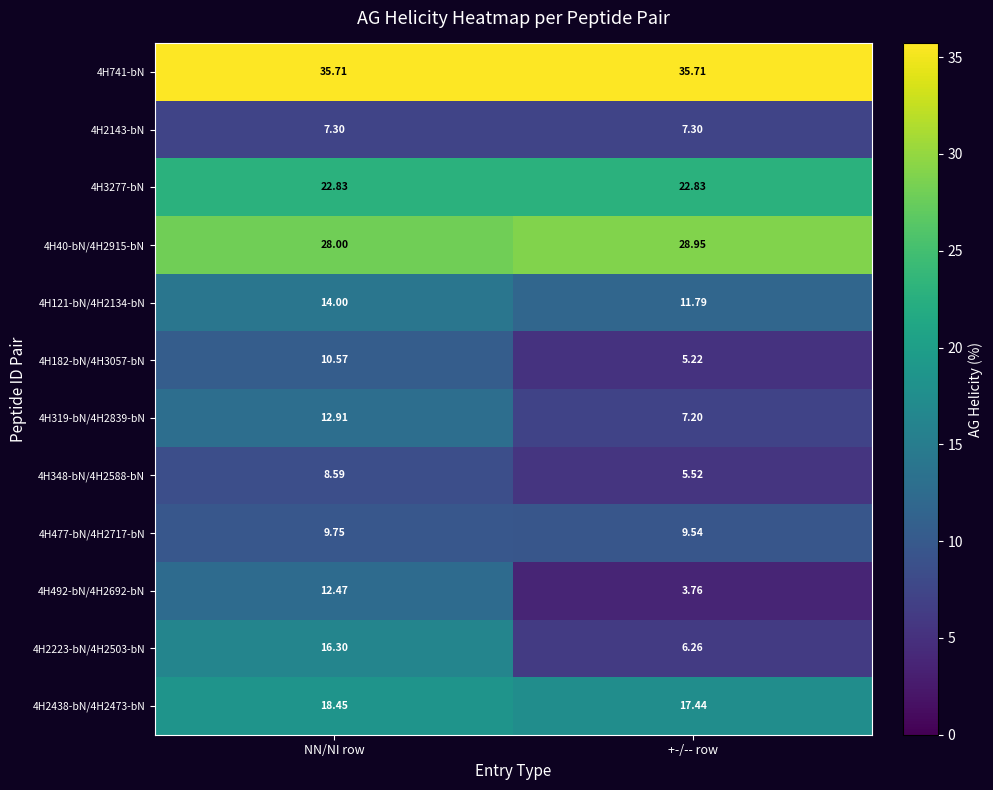

What is the total value across all series at +-/-- row?

161.5